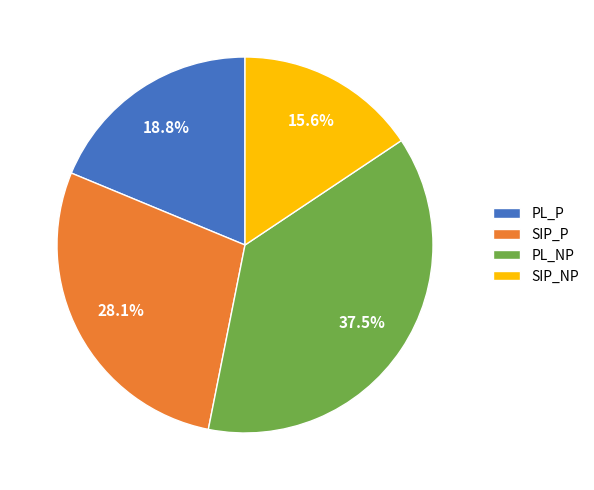

What is the total percentage of SIP_P and PL_P?

46.9%